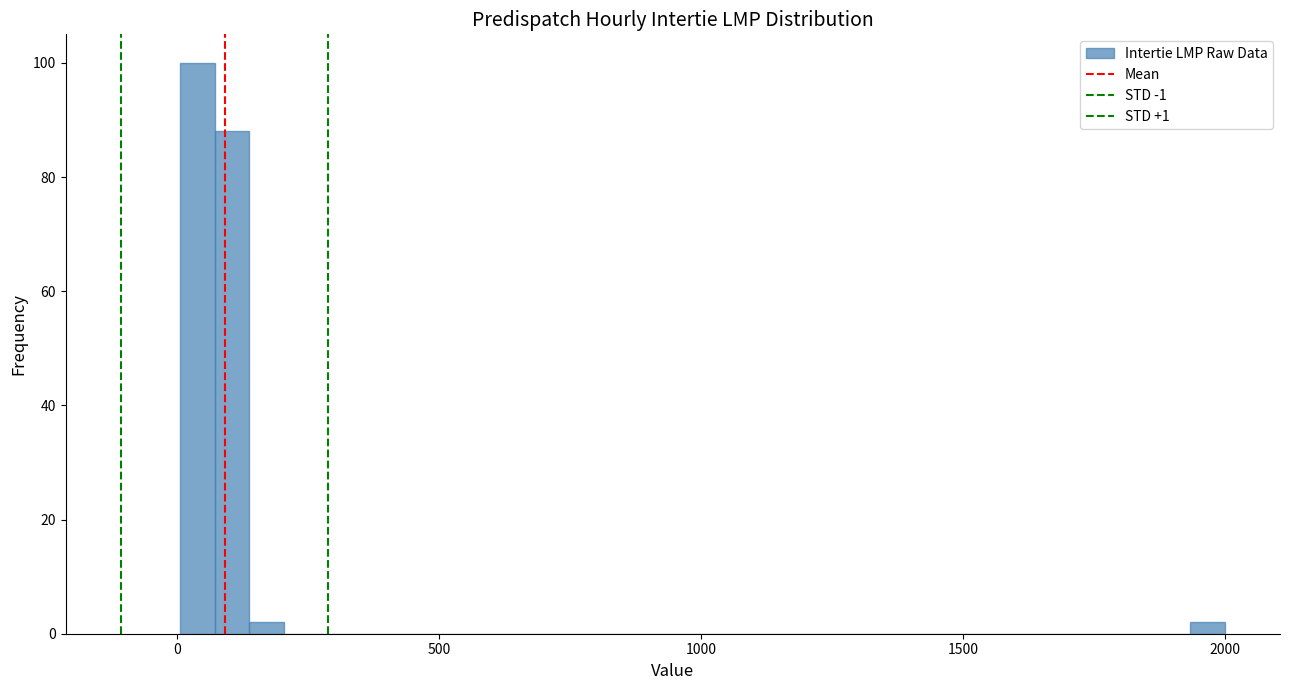

Read against the x-axis, roughly where is the centre of the tallest bar?

50